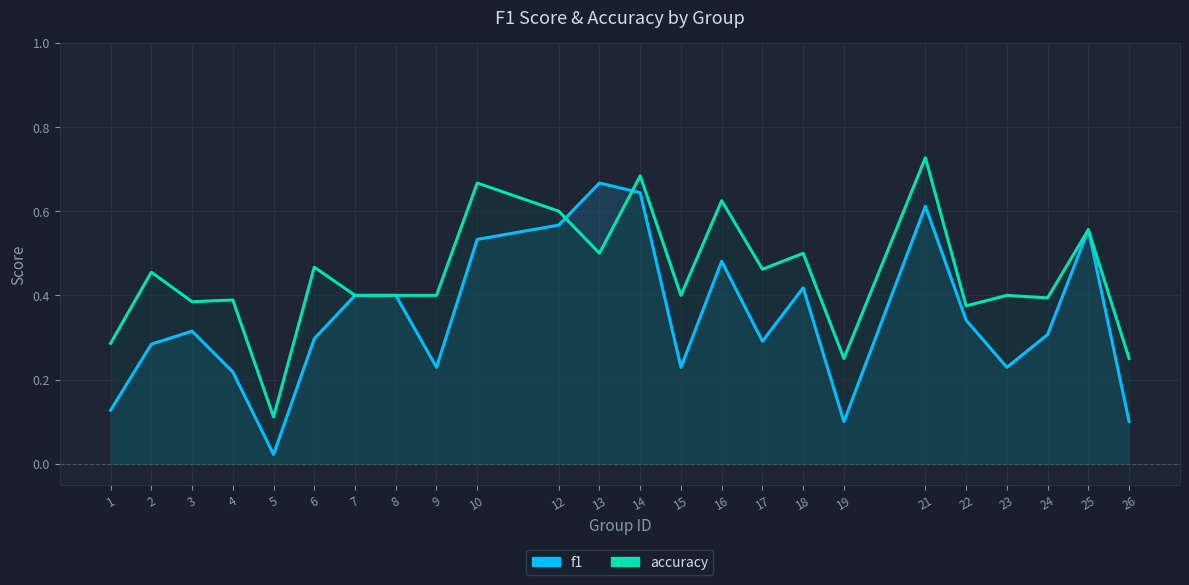

How many interior local valleys does the accuracy series have?

8